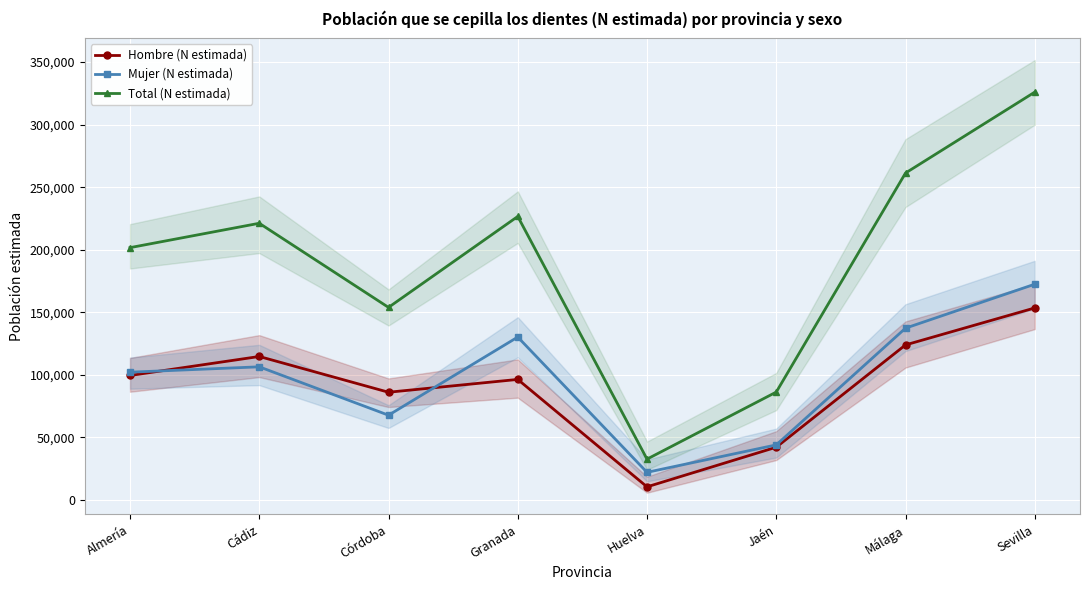

At how many categories does at least one series exceed 291729?

1